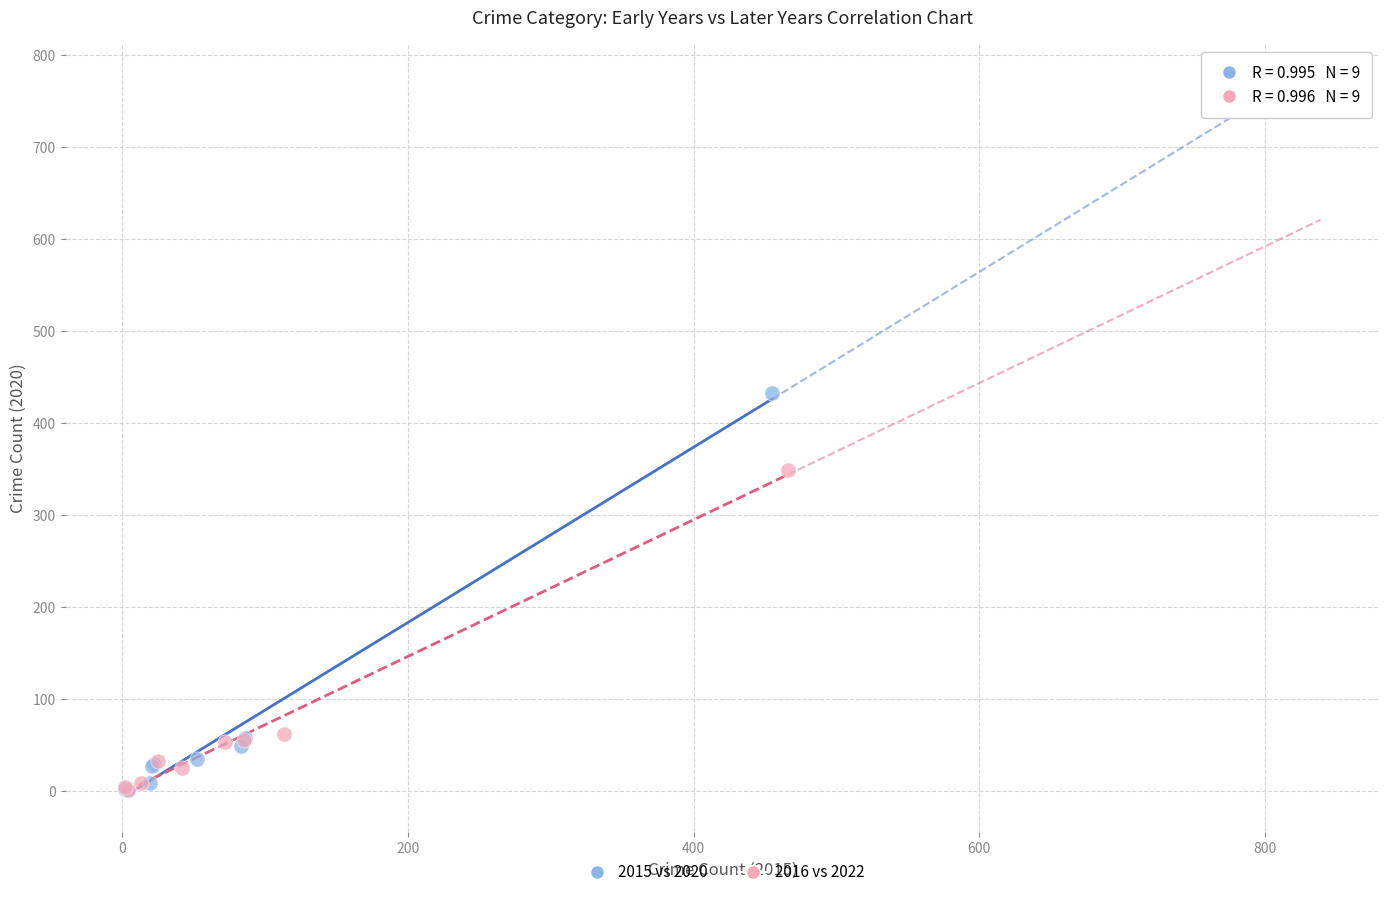

What are all the series names shown in the legend?

2015 vs 2020, 2016 vs 2022